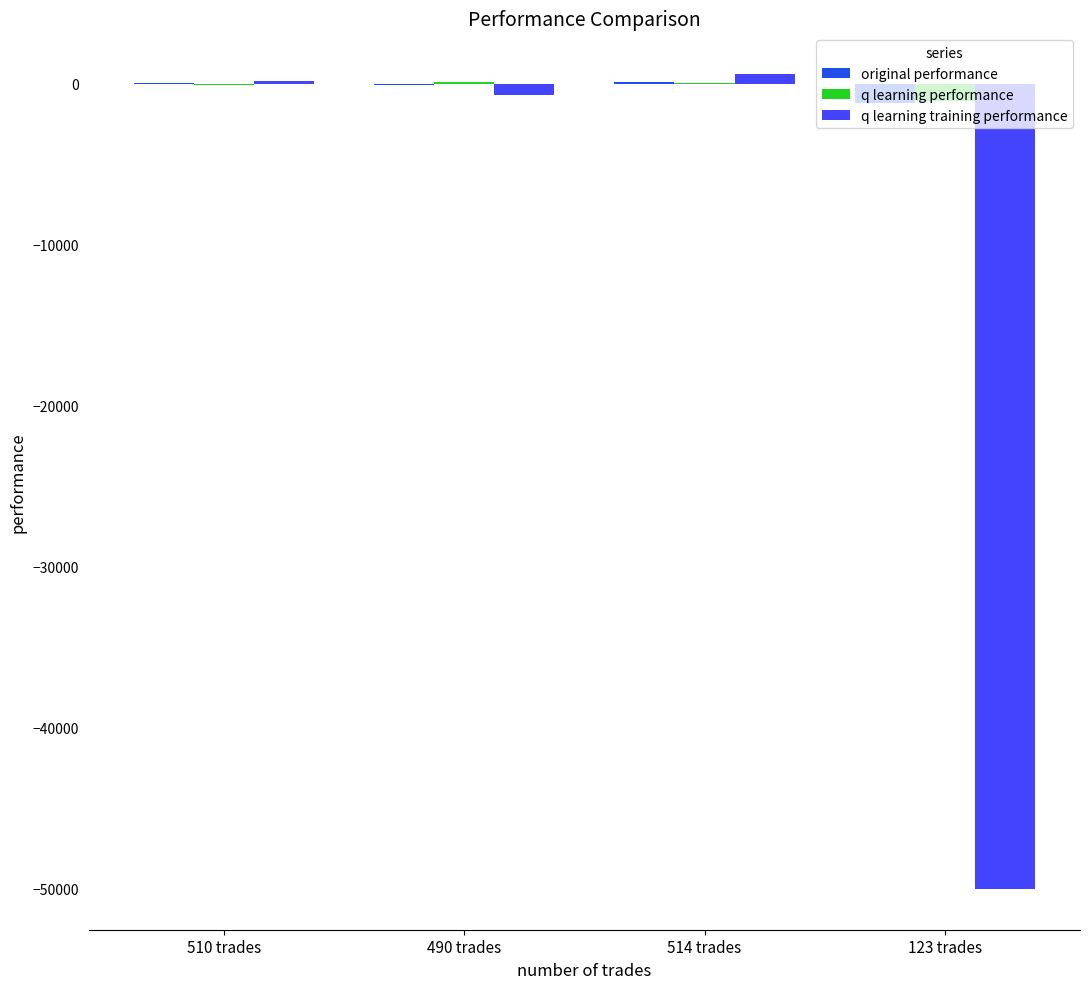

How many groups of bars are there?

4